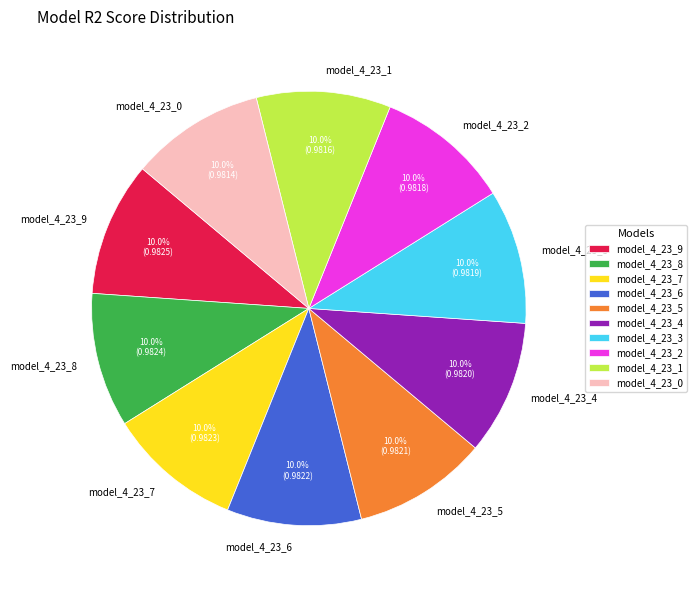

What percentage is the model_4_23_6 slice, to the nearest percent?

10%